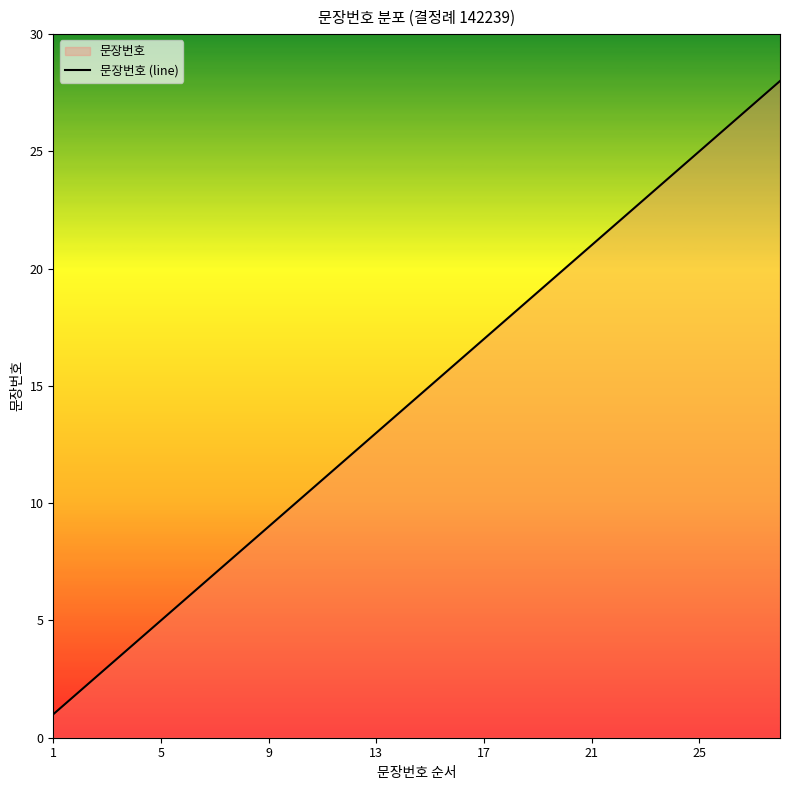

What value does the data have at 21, to the nearest 5?

20